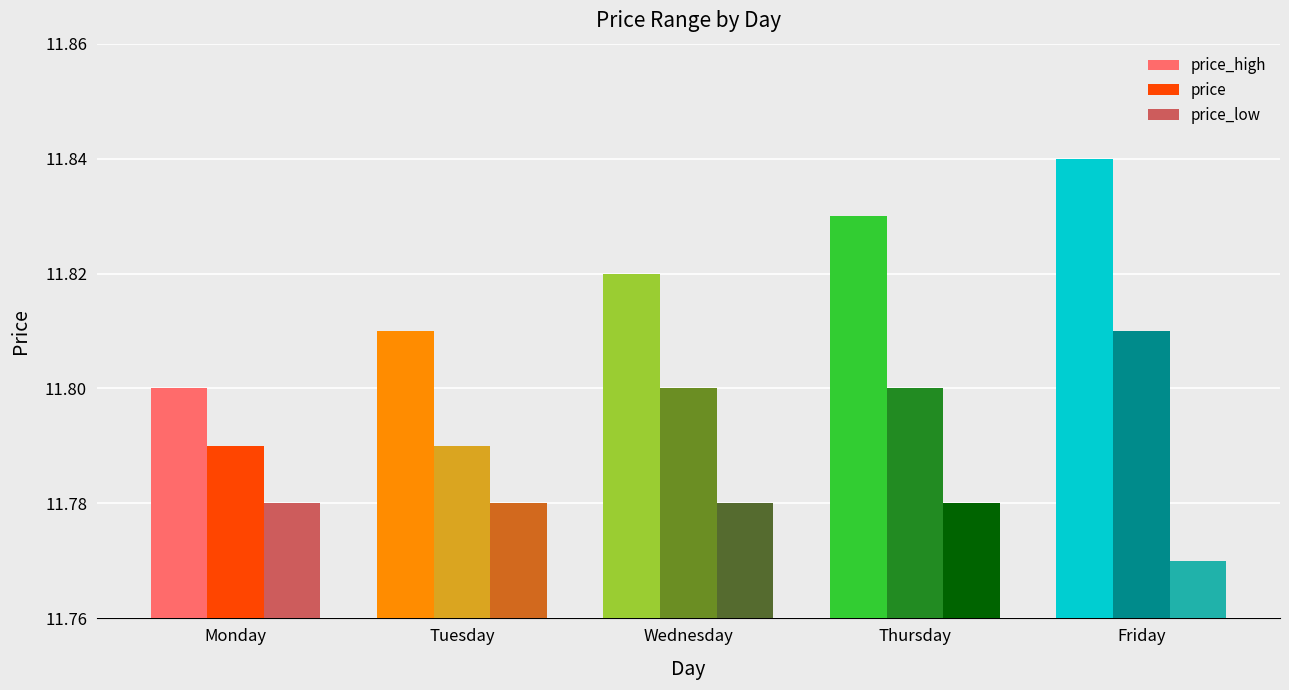

Does the chart contain stacked bars?

No